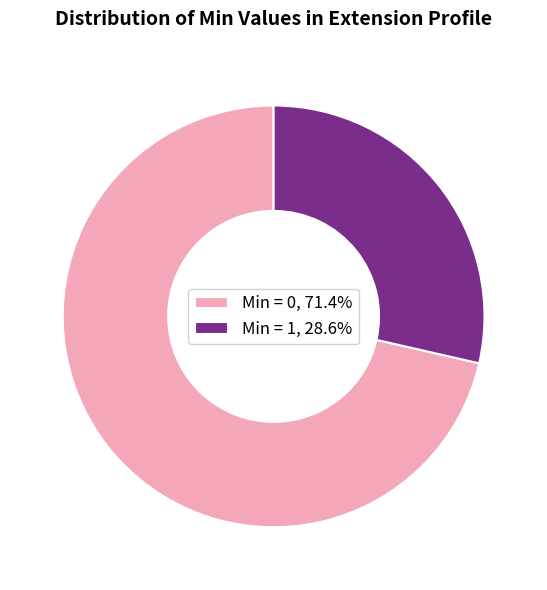

How many segments does this pie chart have?

2